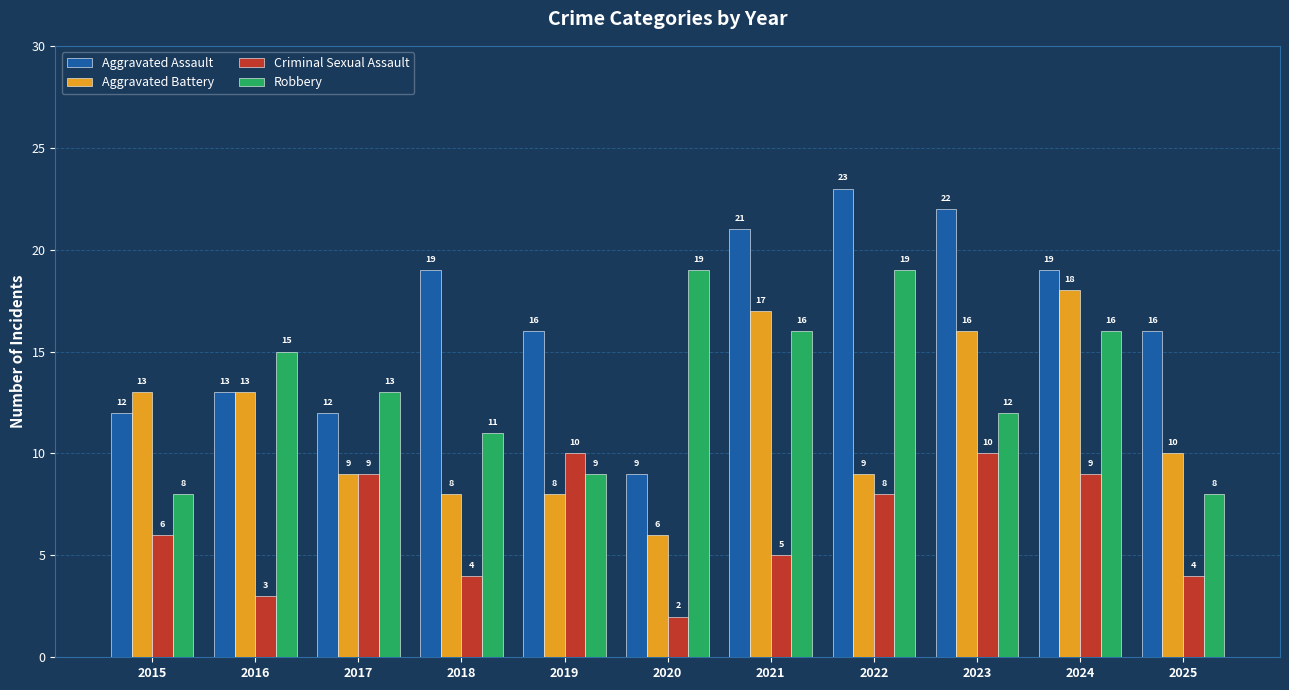

Reading left to right, list all the values displayed in this chart.

Aggravated Assault: 12	13	12	19	16	9	21	23	22	19	16
Aggravated Battery: 13	13	9	8	8	6	17	9	16	18	10
Criminal Sexual Assault: 6	3	9	4	10	2	5	8	10	9	4
Robbery: 8	15	13	11	9	19	16	19	12	16	8